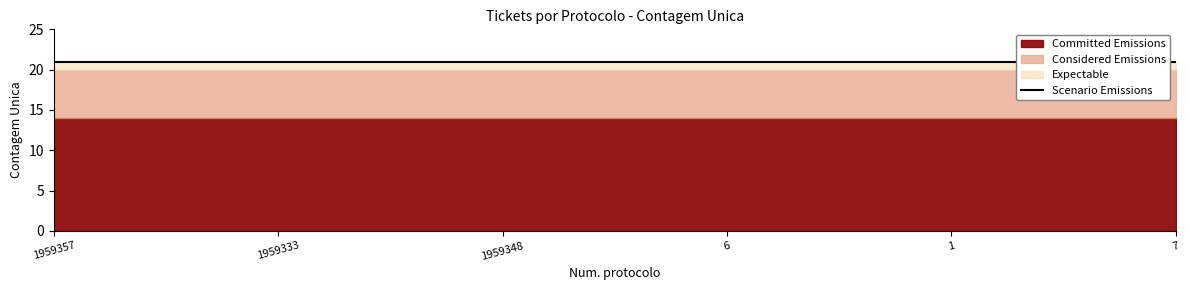

At which label does Expectable reach its minimum?

1959357